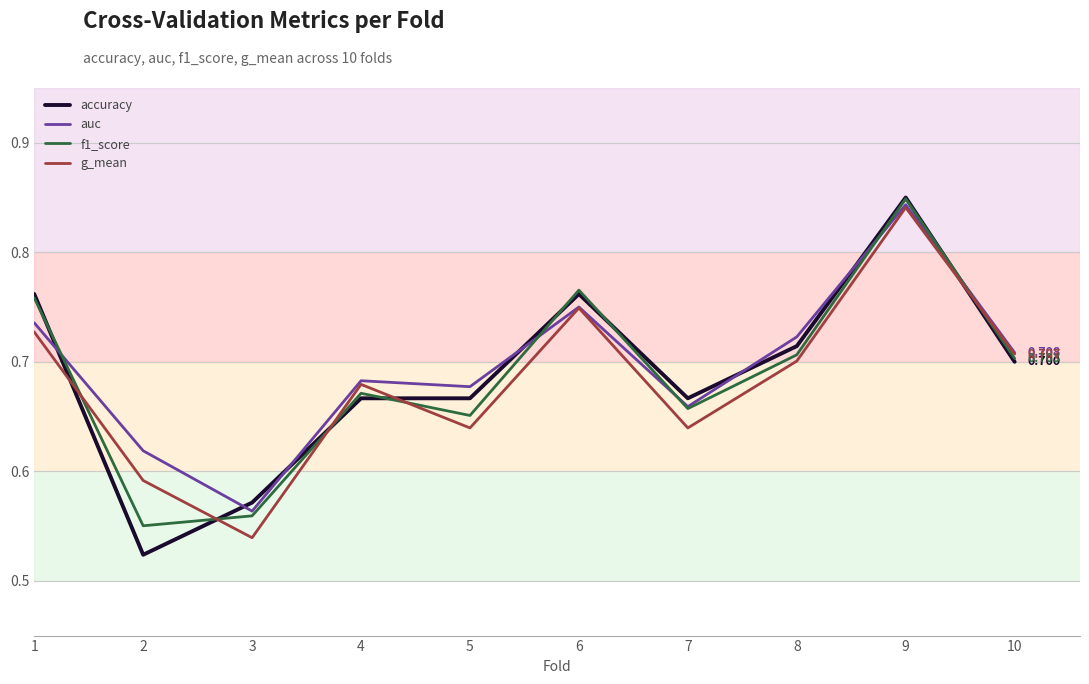

What is the difference between the maximum and second lowest values in the g_mean series?

0.2